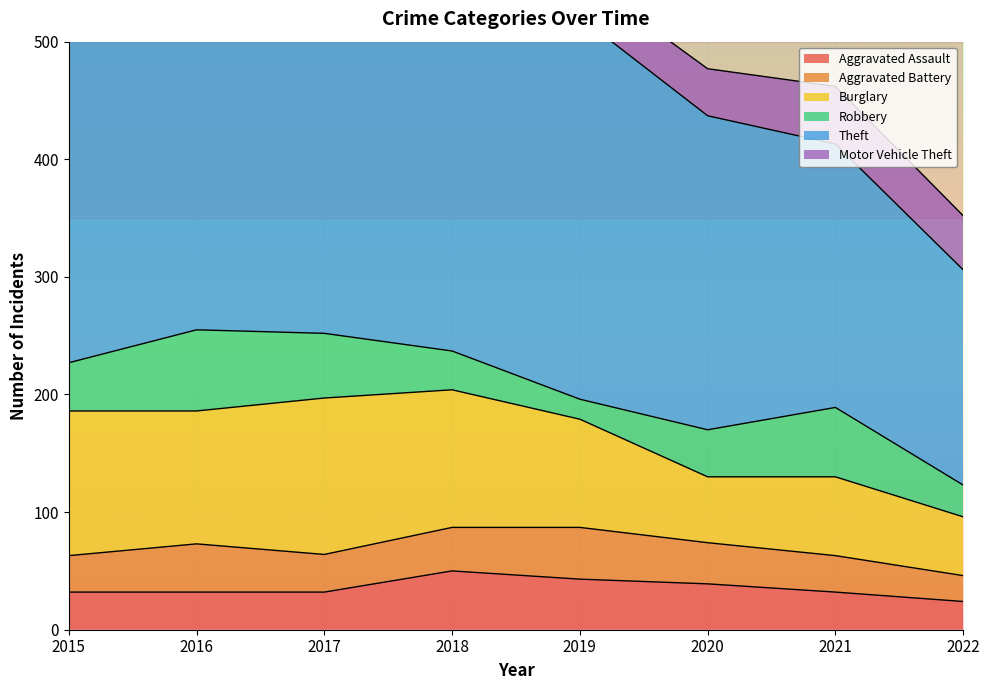

Which category has the highest value in the Theft series?

2016